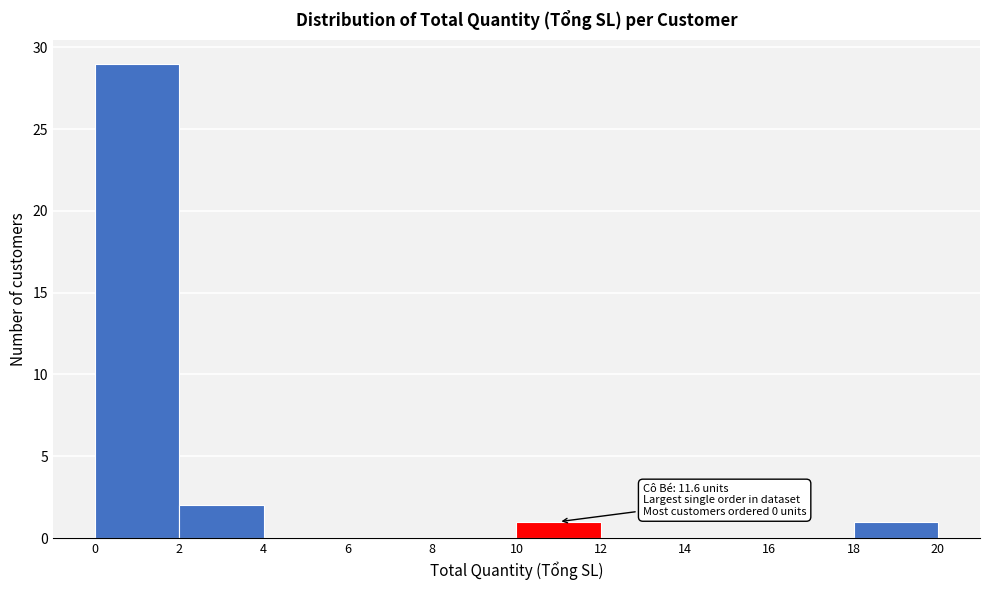

Over which range of the x-axis is the bar tallest?

0 to 2